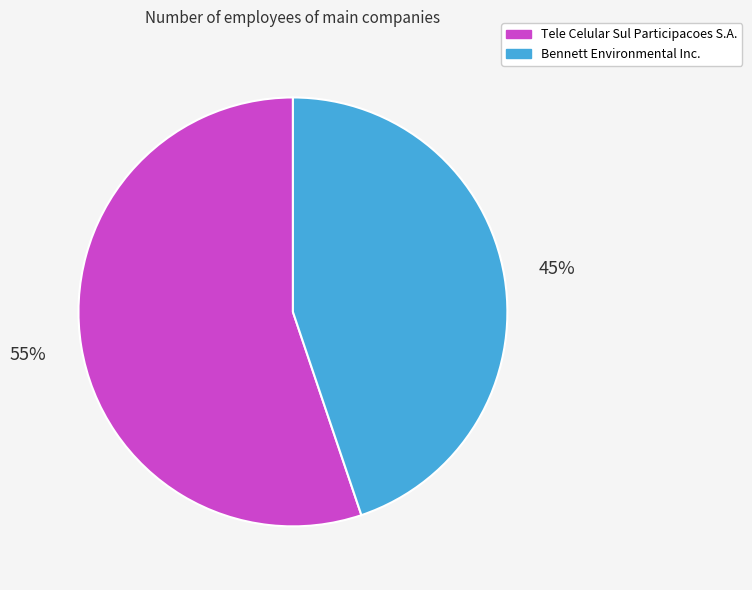

To the nearest percent, what is the difference between the largest and smallest slice percentages?

10%